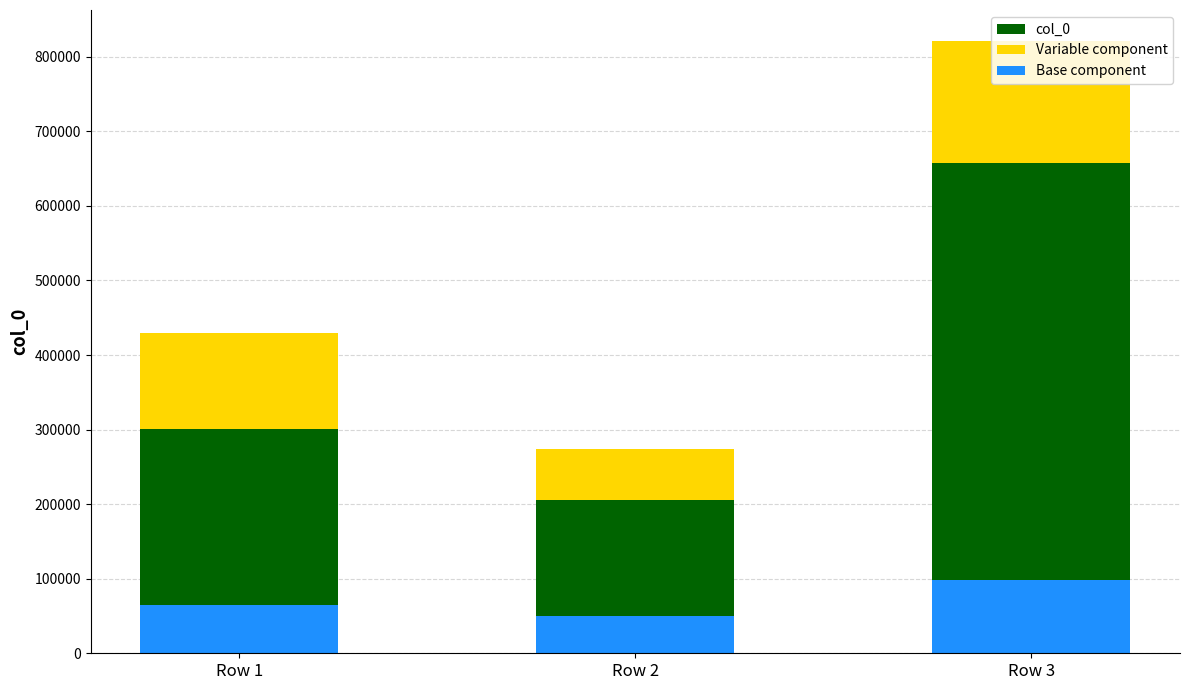

What is the change in value from Row 1 to Row 2?

-155640